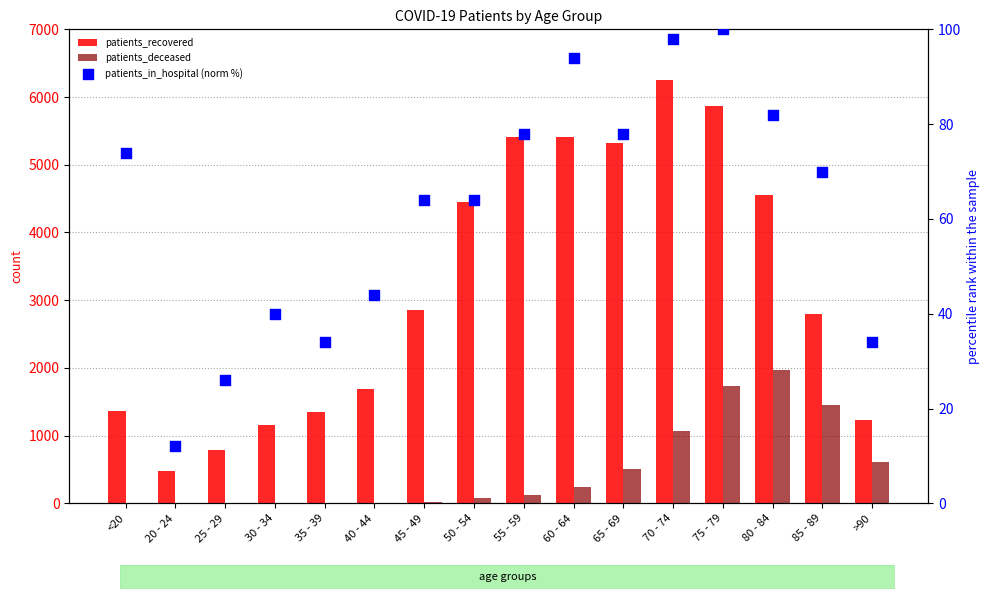

Which series has the largest Y range (max minus min)?

patients_recovered